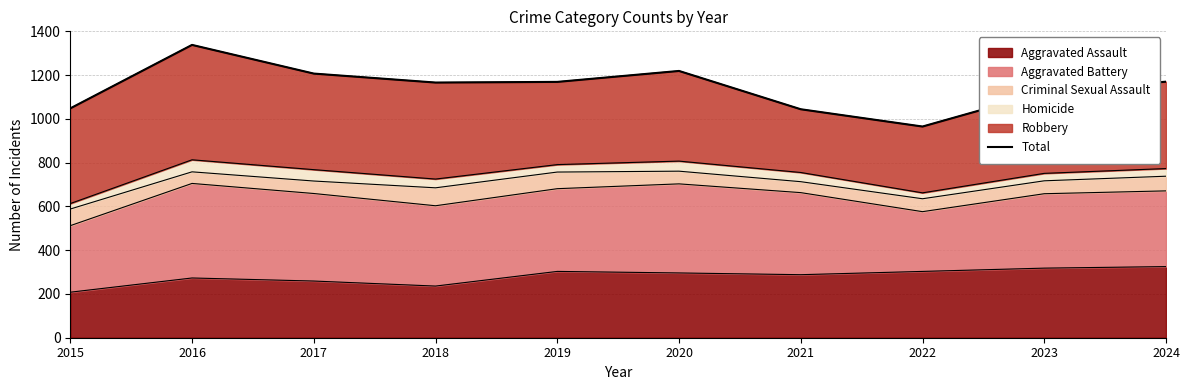

What is the value of the 2nd point from the left?

1338